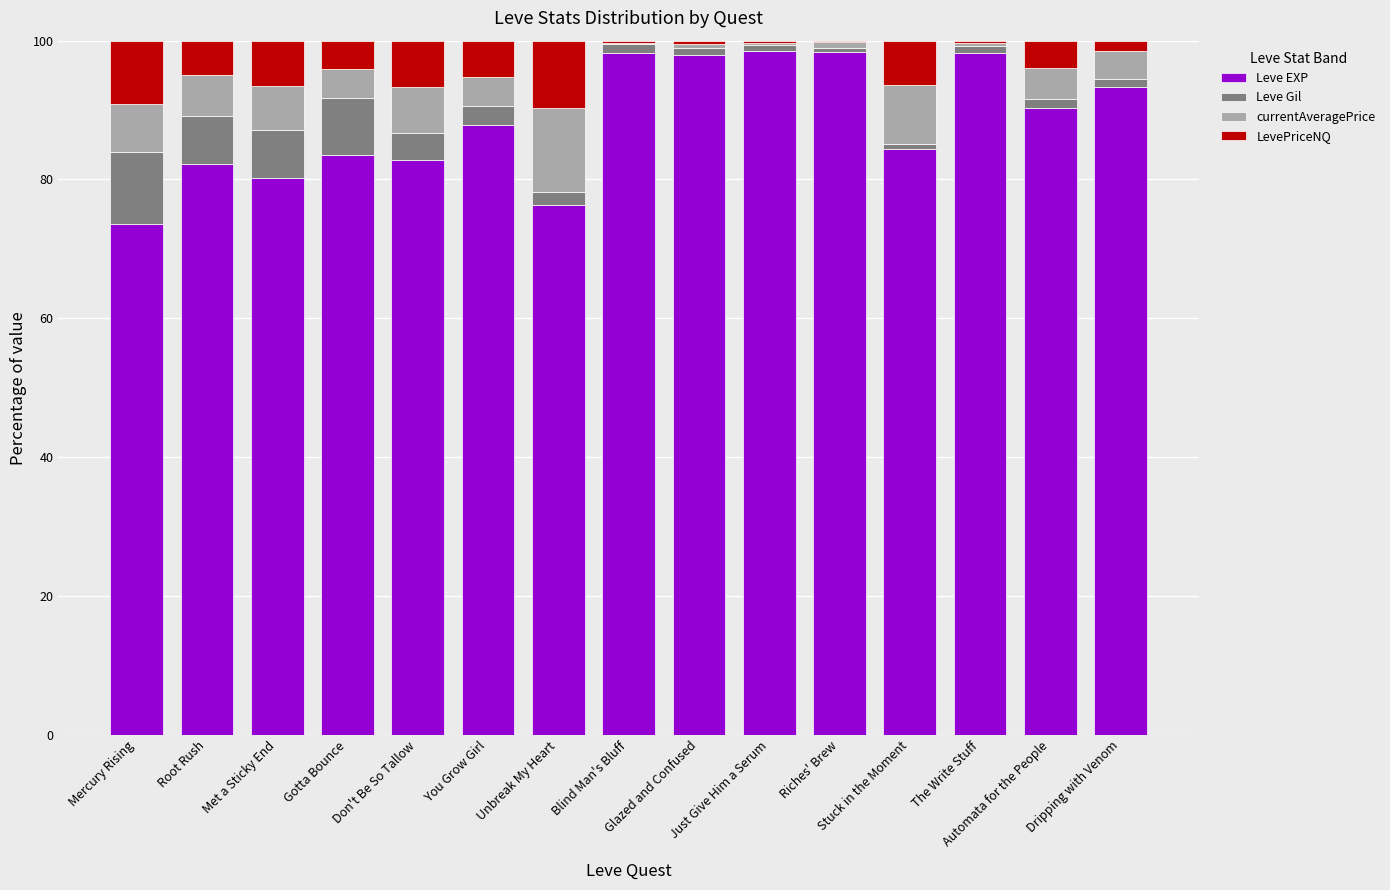

What is the sum of the Leve EXP values at Unbreak My Heart and Just Give Him a Serum?

174.8